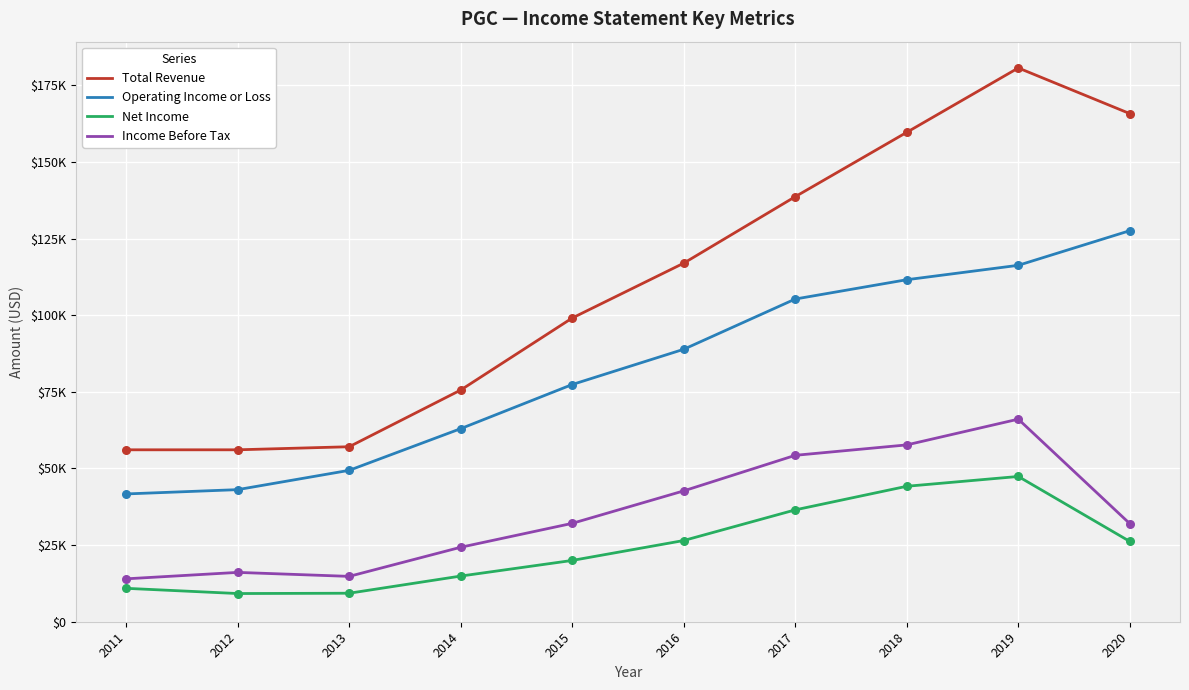

Is this an area chart (filled region under the line)?

No